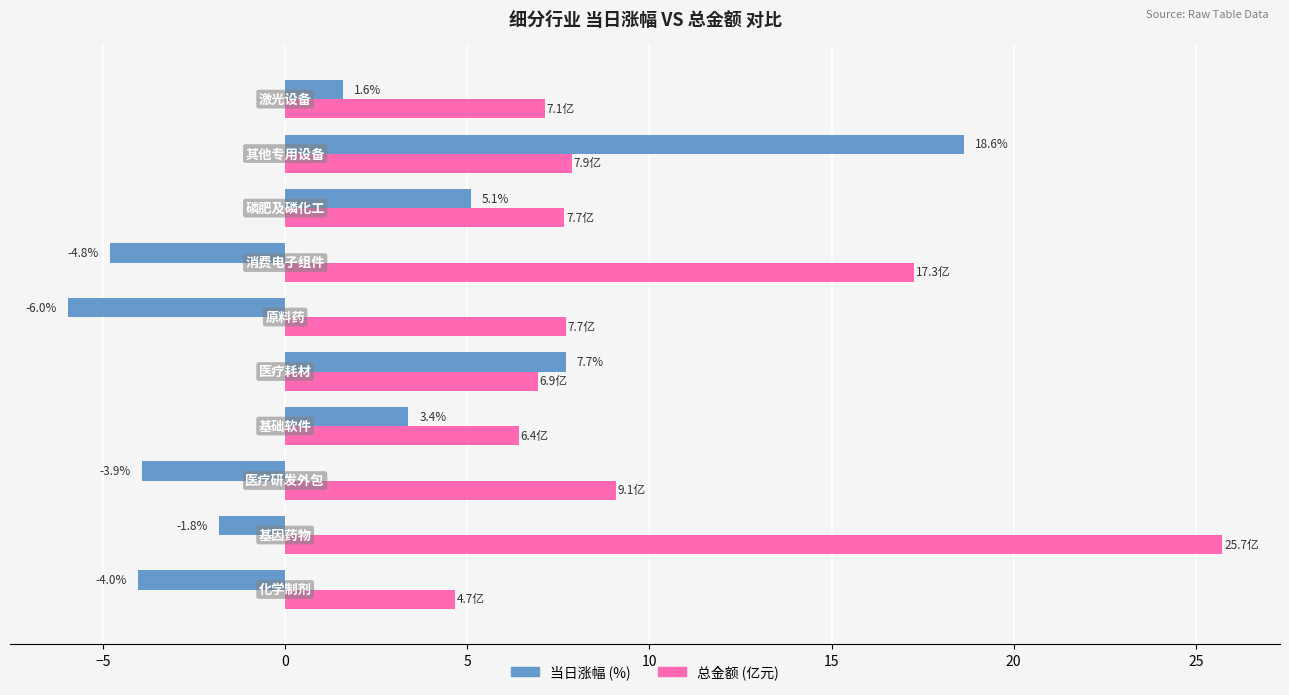

What is the difference between the maximum and second lowest values in the 总金额 (亿元) series?

19.3